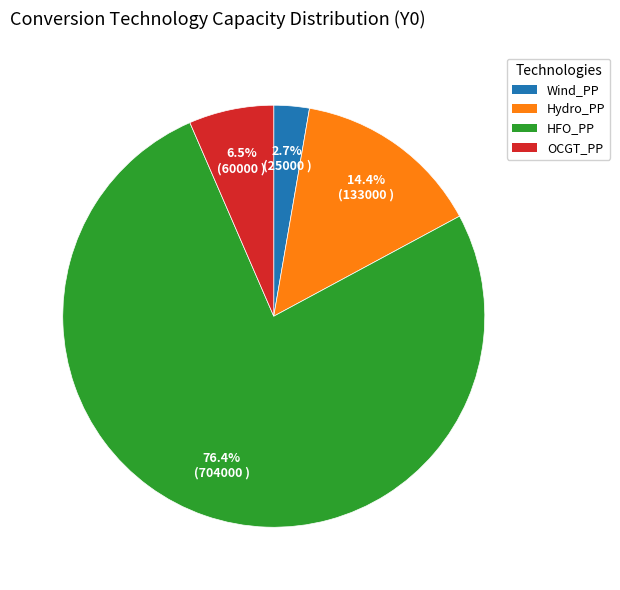

To the nearest percent, what is the average slice percentage?

25%